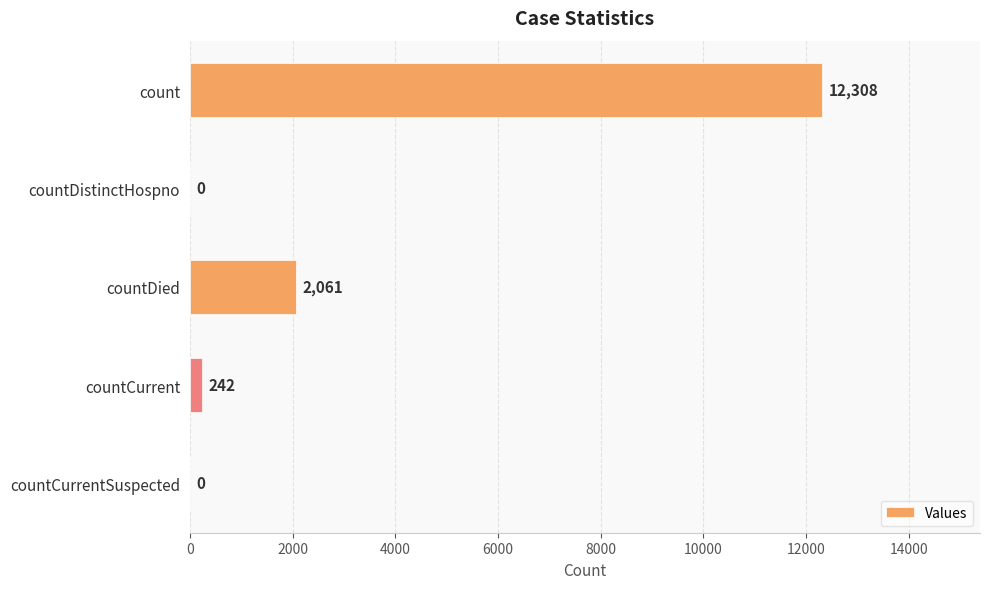

How many positive values are there?

3